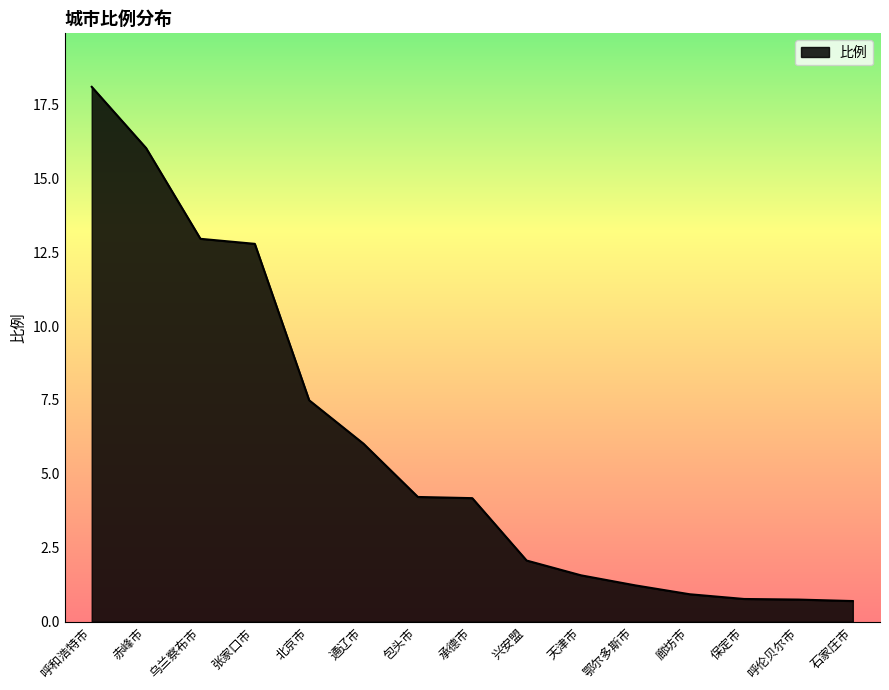

What is the difference between the values at 赤峰市 and 承德市?

11.8